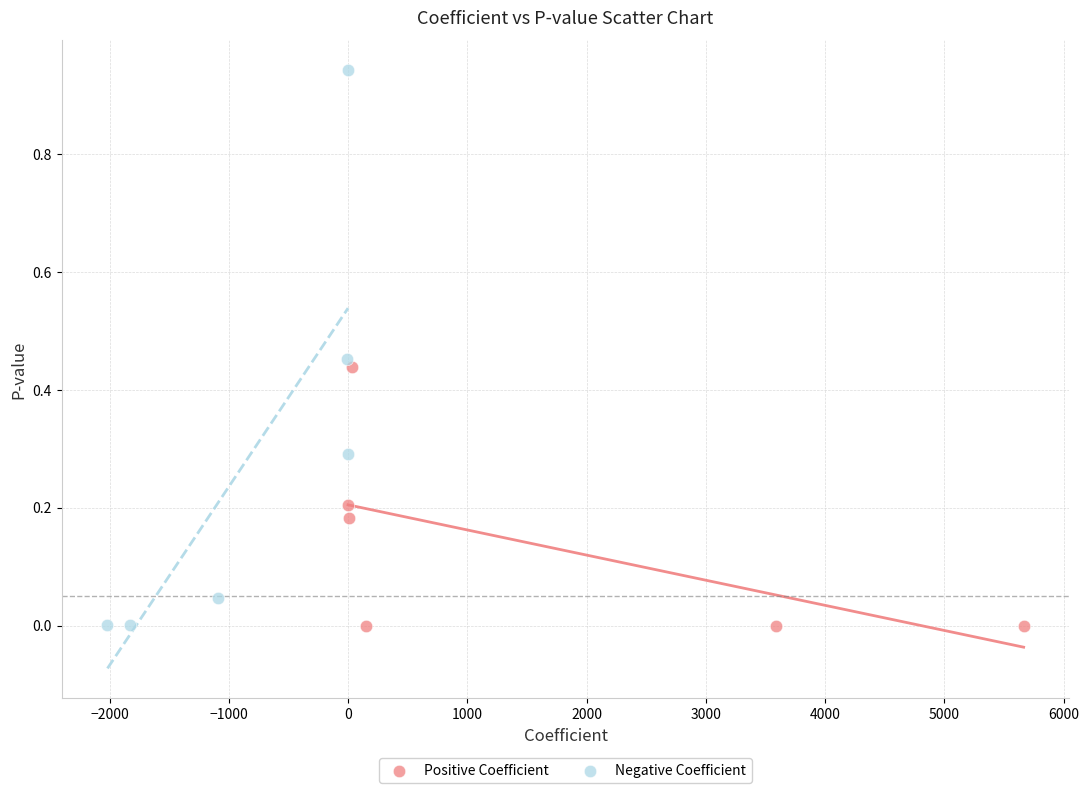

Which series has the widest spread of Y values?

Negative Coefficient